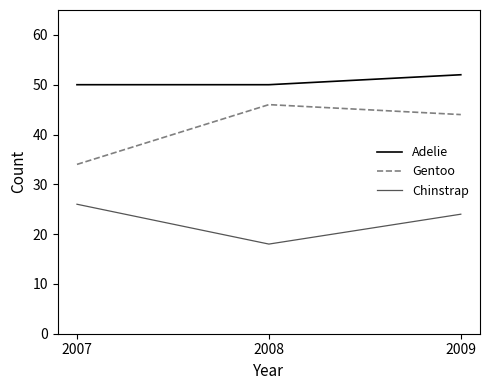

Is it true that Adelie equals 83 at 2007?

False